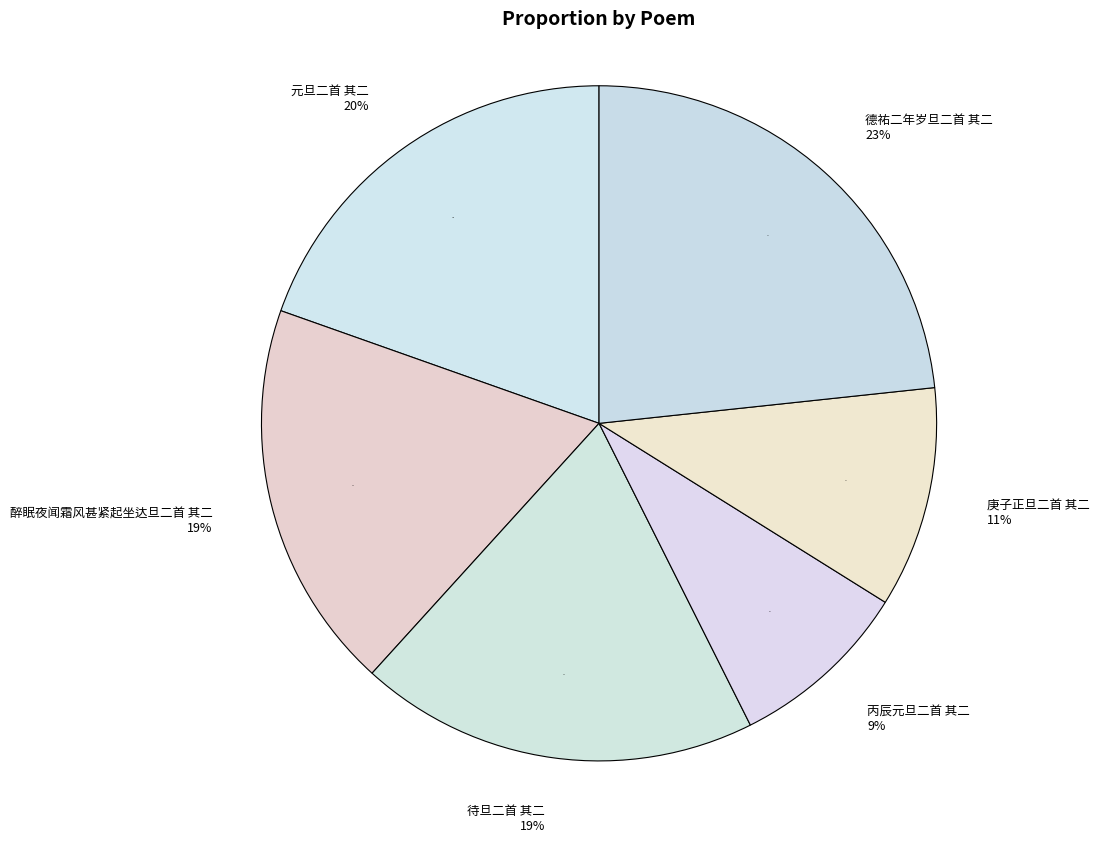

Count the number of slices in the pie.

6